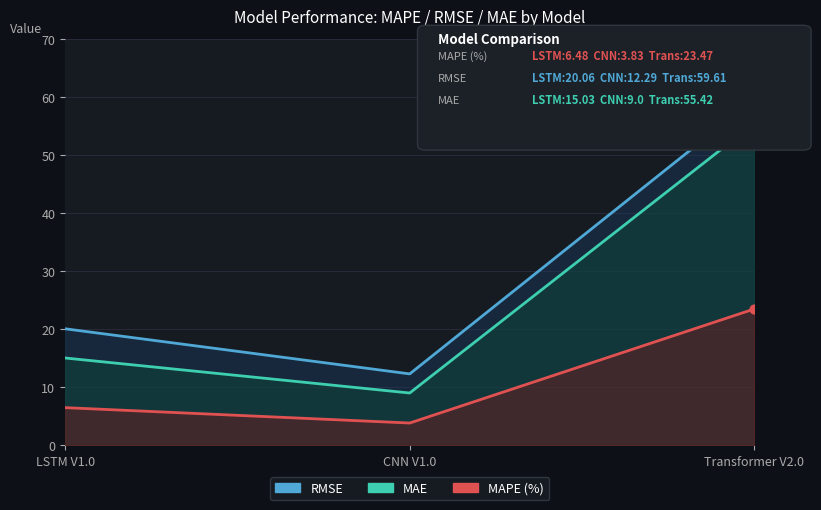

At how many categories does at least one series exceed 48?

1